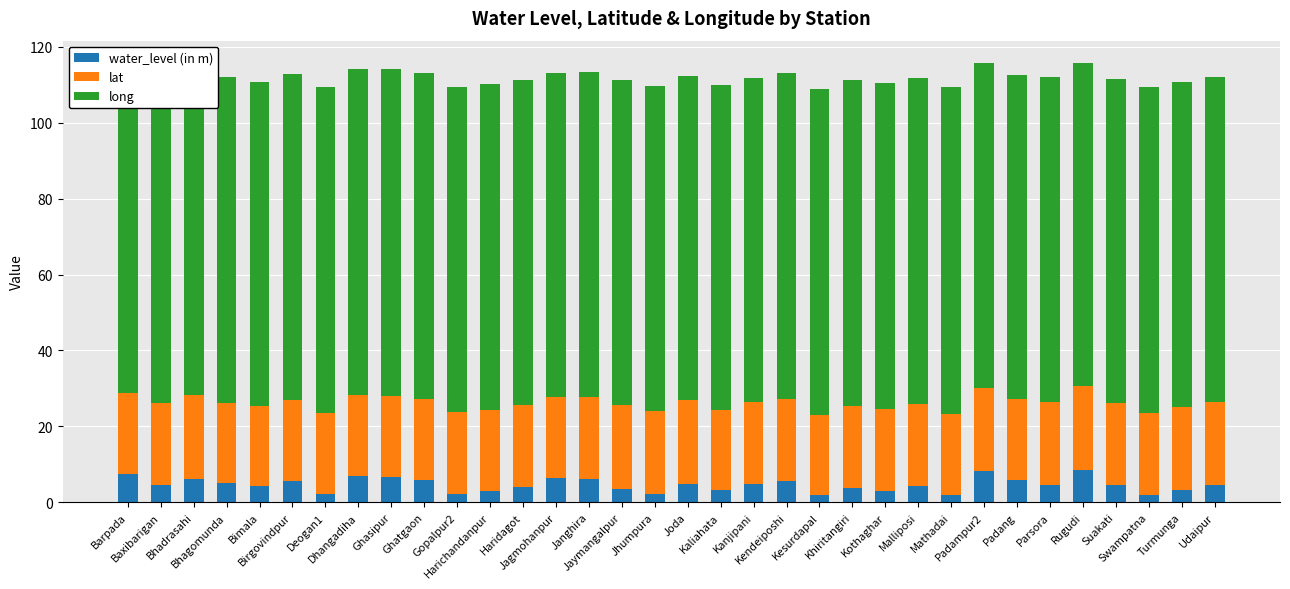

What is the average value of the water_level (in m) series?

4.6